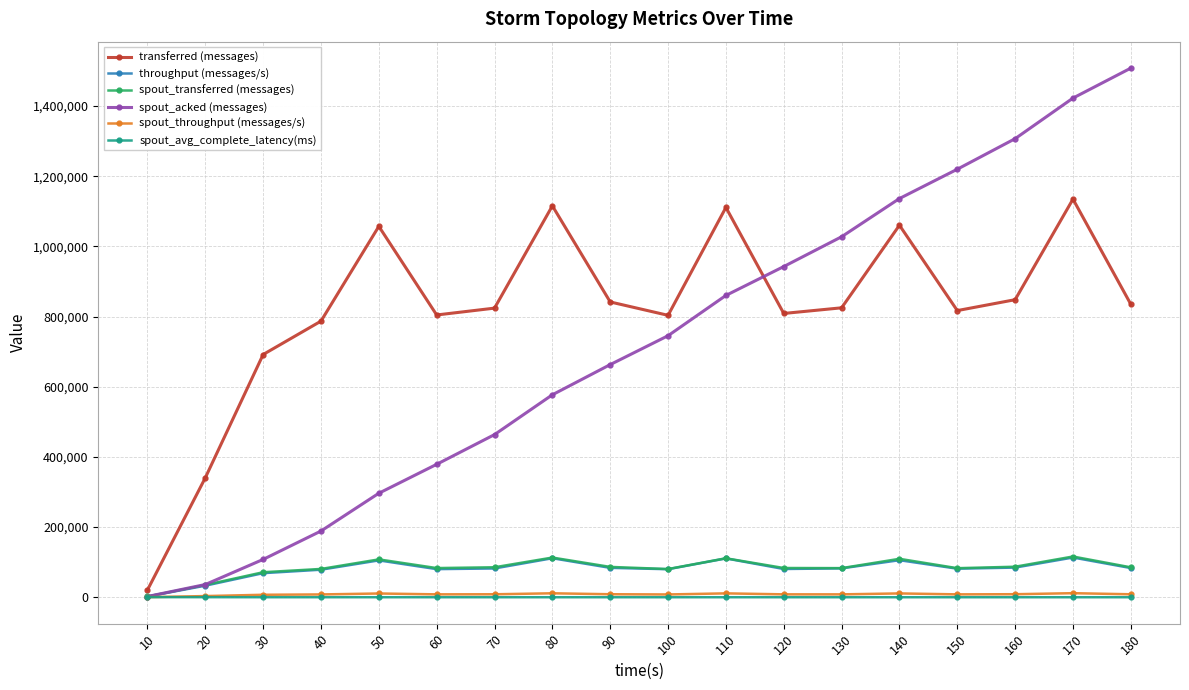

Which series has the largest range (max minus min)?

spout_acked (messages)